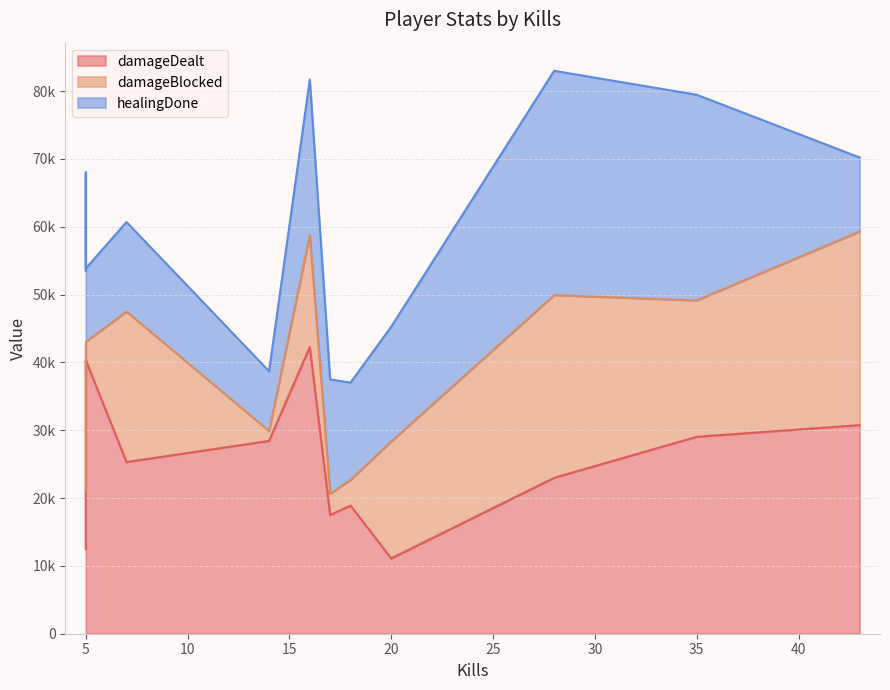

What is the sum of all damageDealt values?

303660